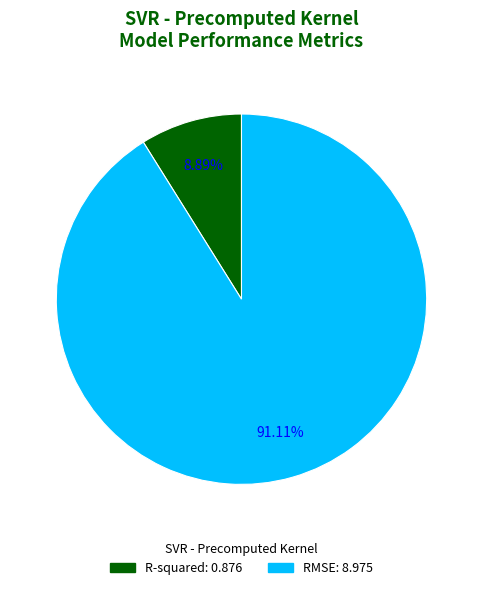

Which category has the biggest portion of the pie?

RMSE